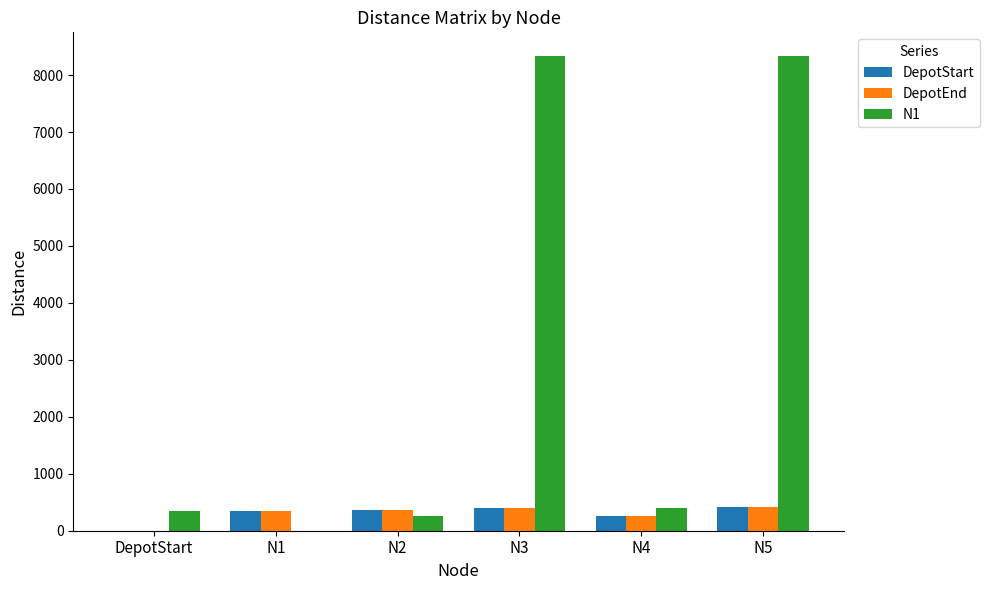

Does the chart contain stacked bars?

No